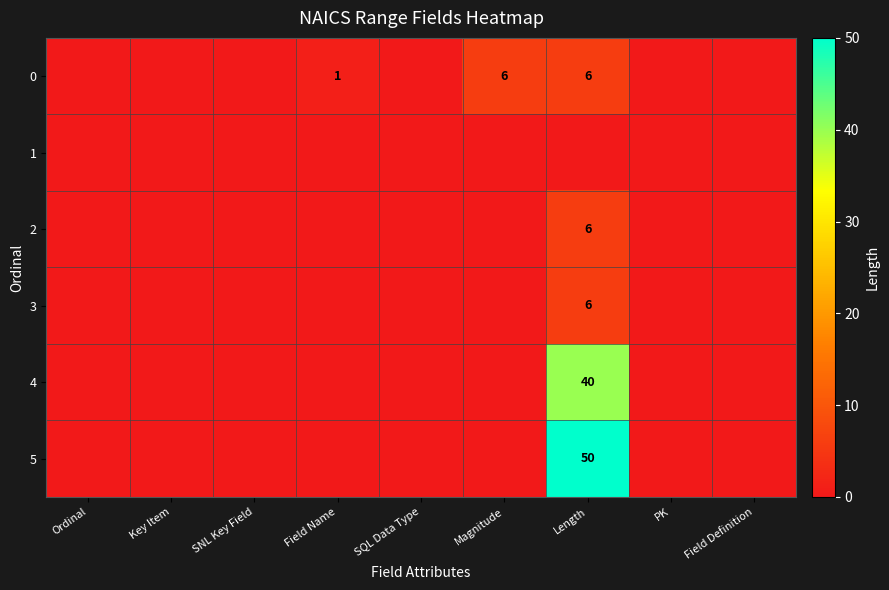

Is it true that 2 equals 6 at Length?

True